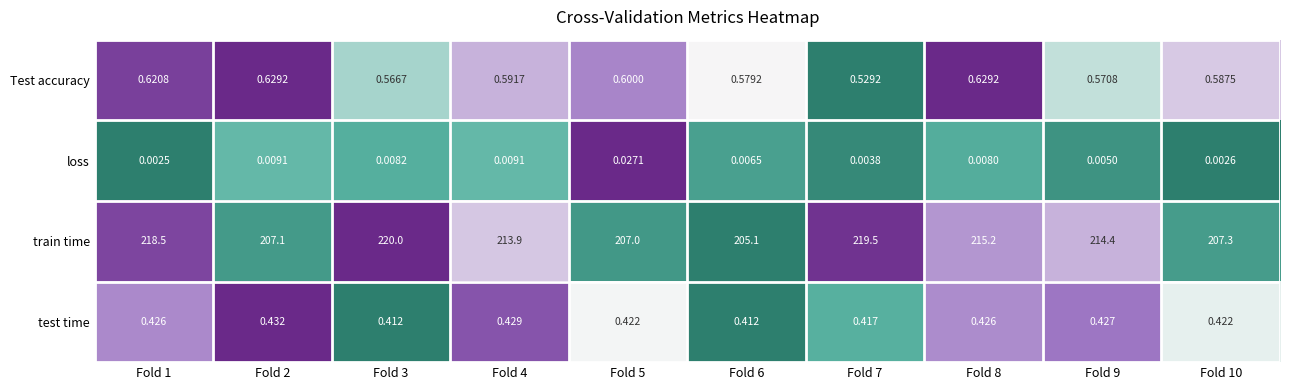

Which series has the largest total across all categories?

train time